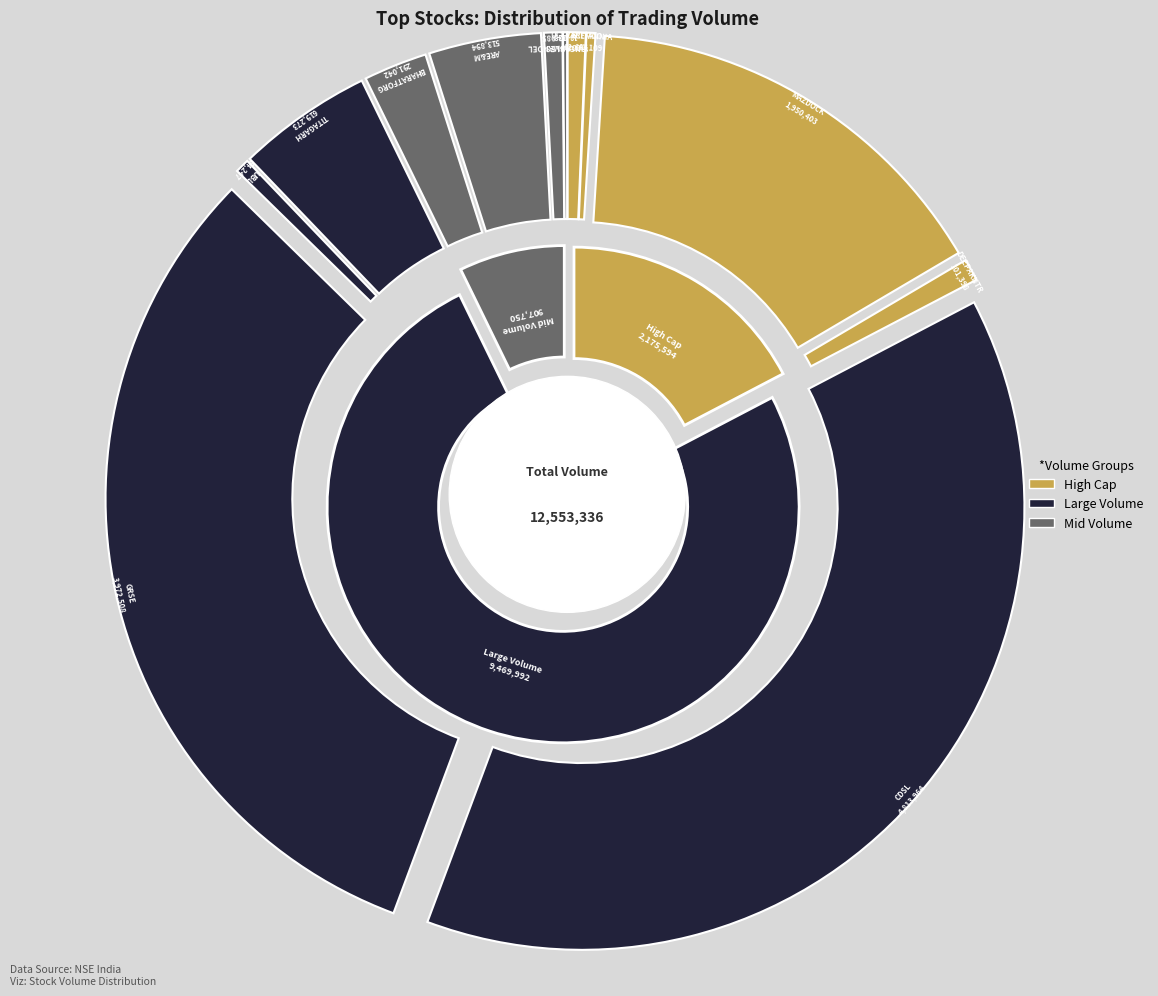

What percentage is the TITAGARH slice, to the nearest percent?

5%